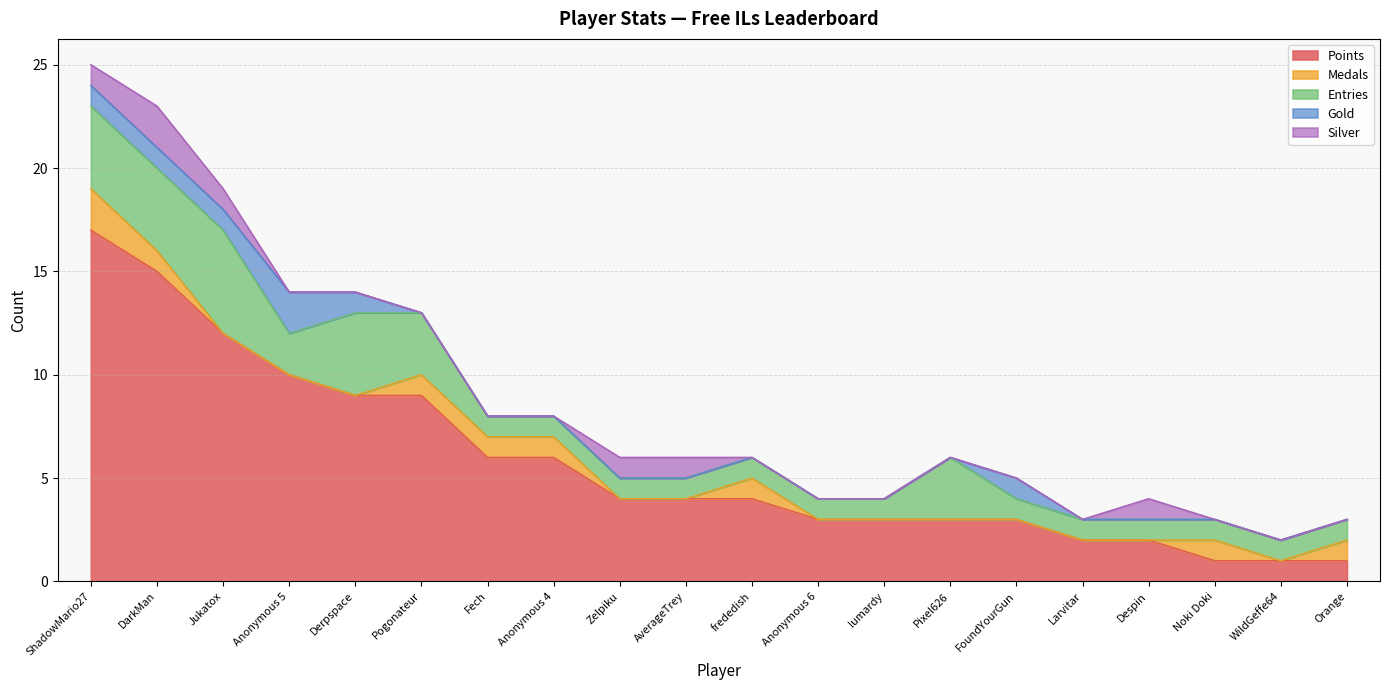

What is the difference between the highest and lowest values at Fech?

6